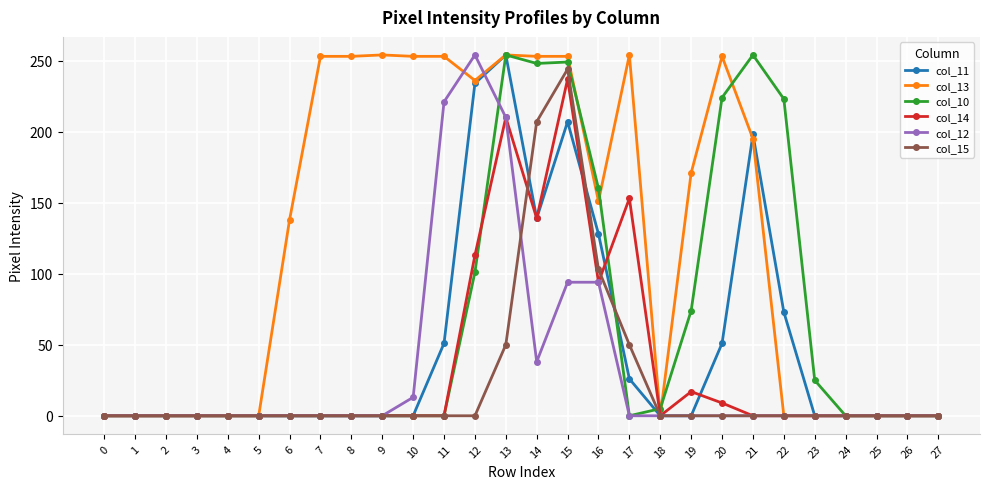

Does the chart display data point markers on the line(s)?

Yes